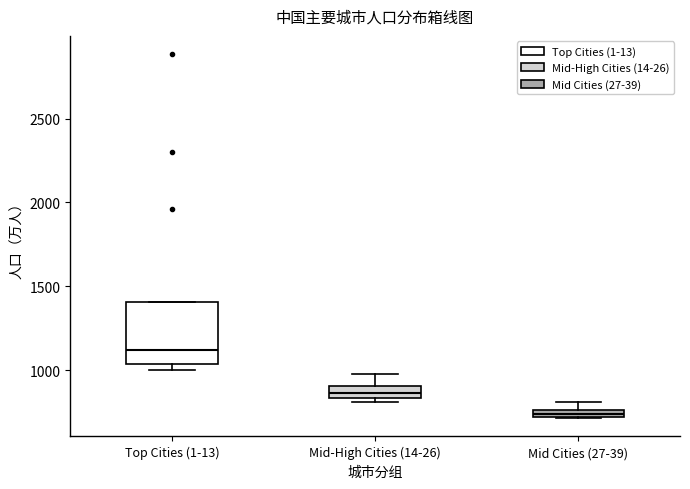

Which box has the highest median line?

Top Cities (1-13)